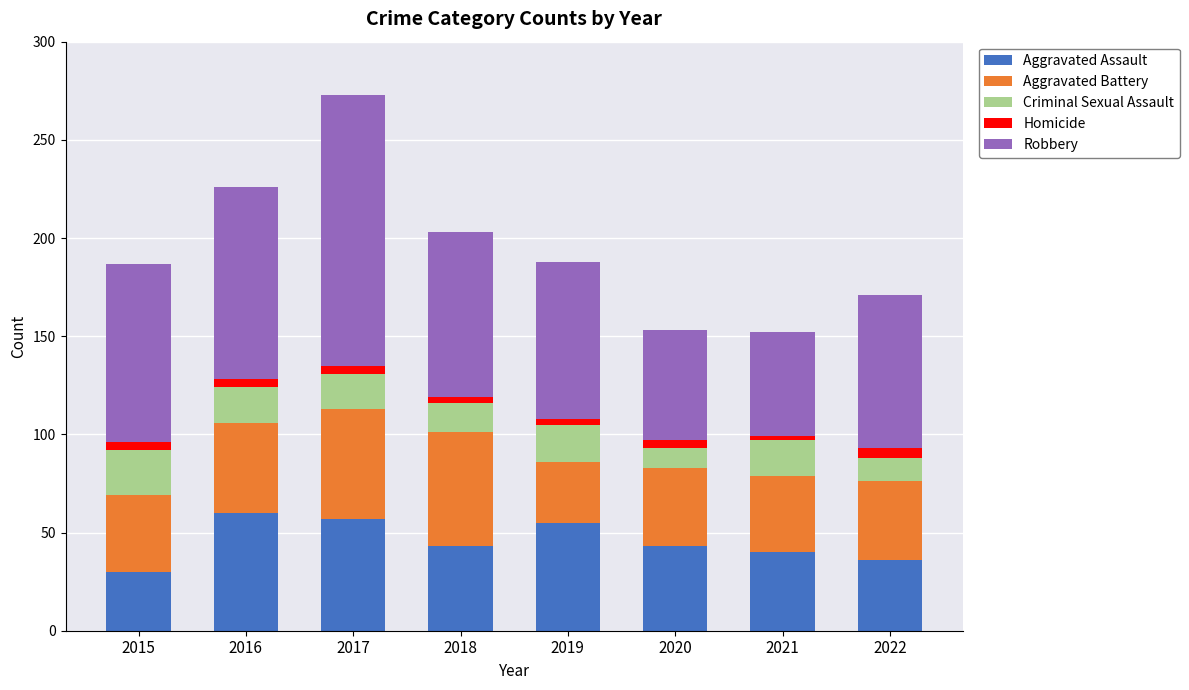

What is the difference between the maximum and second lowest values in the Aggravated Assault series?

24